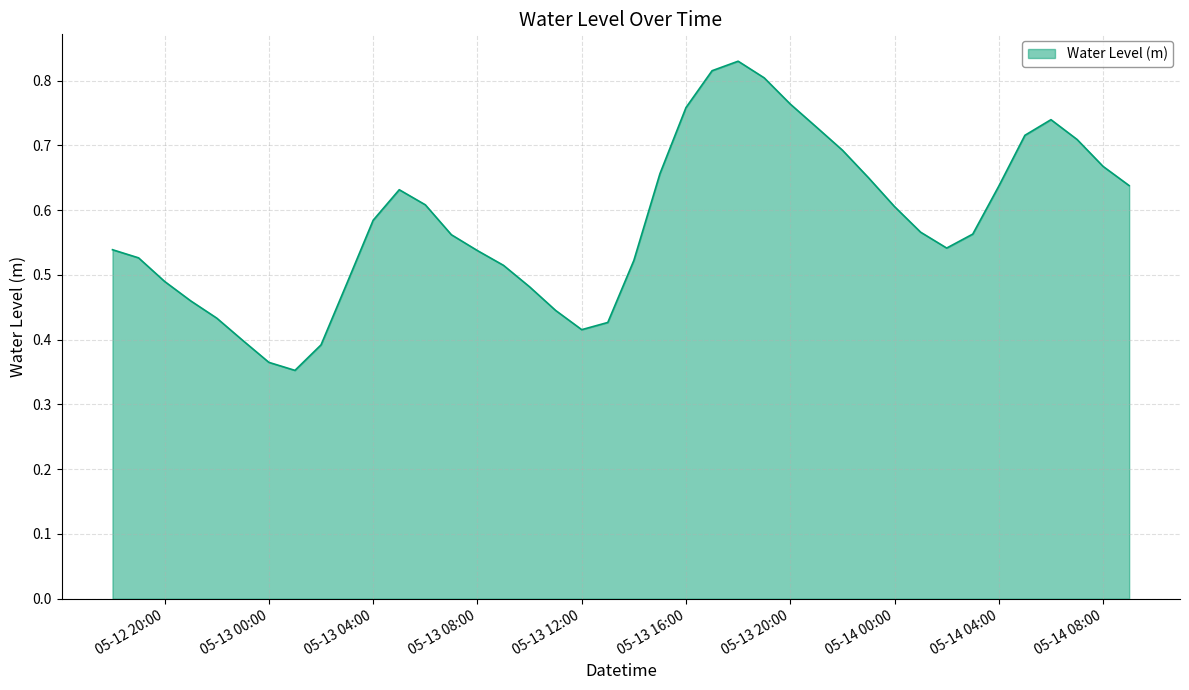

What is the sum of all values?

23.3